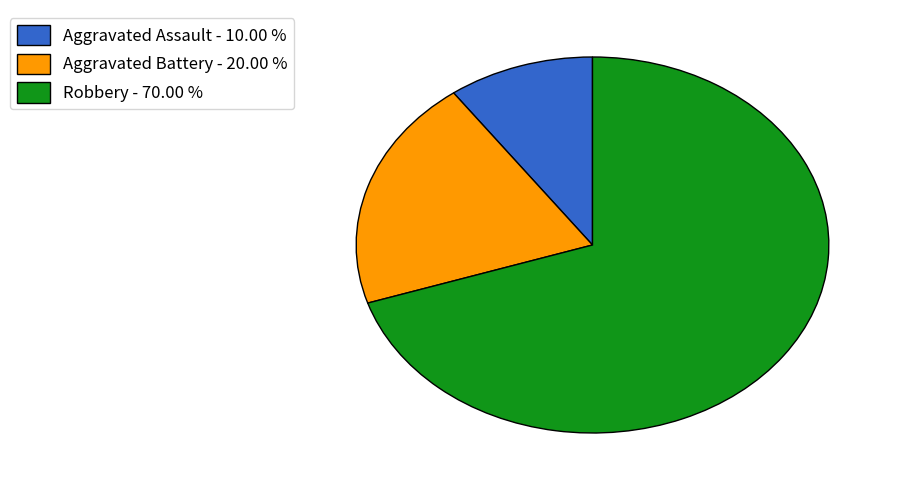

Does Aggravated Assault account for over 50% of the chart?

No